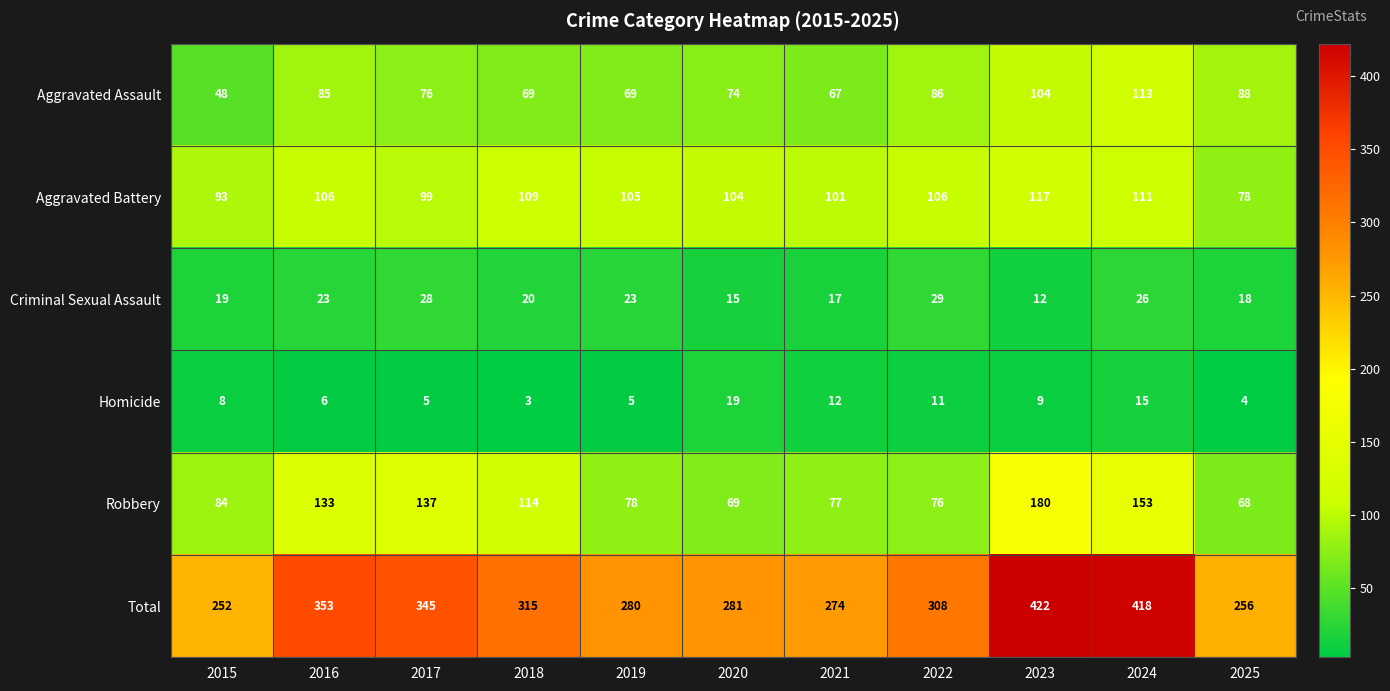

Where is Robbery nearest to the value 124?

2016